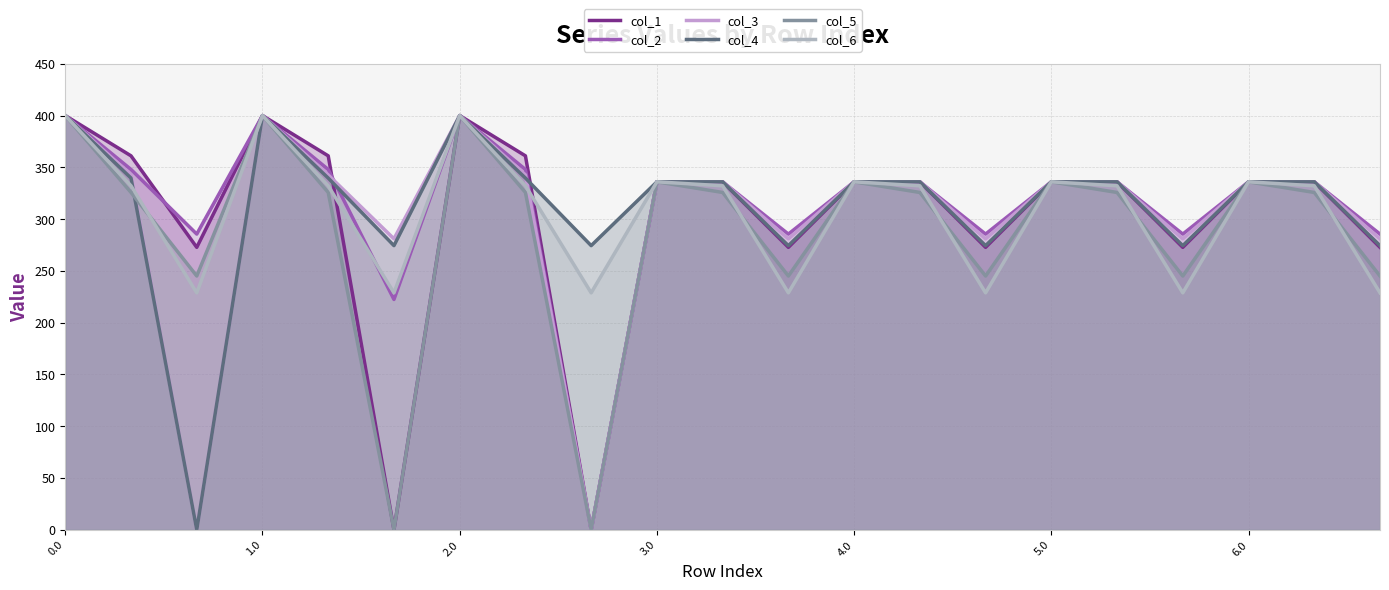

Does the chart have visible grid lines?

Yes